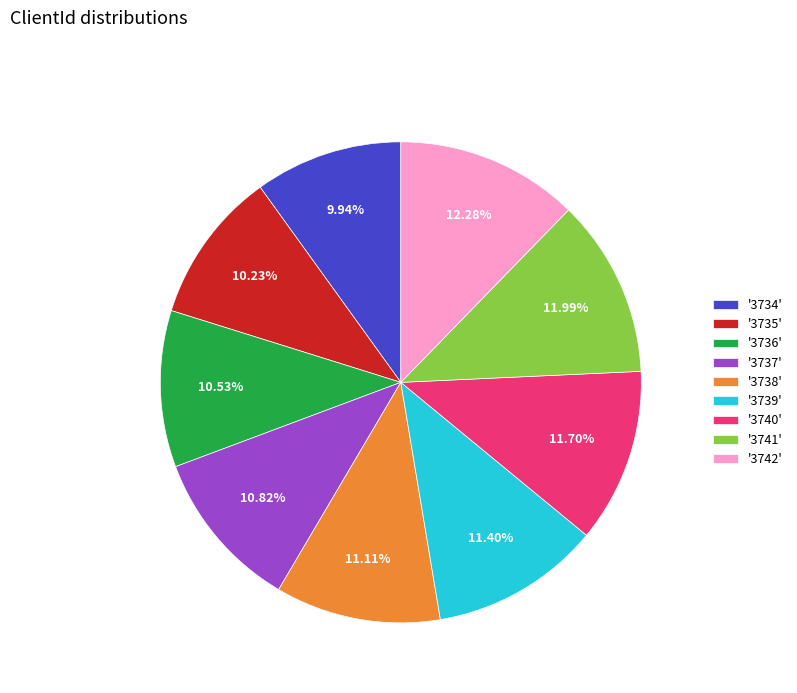

Is there a majority slice in this chart?

No